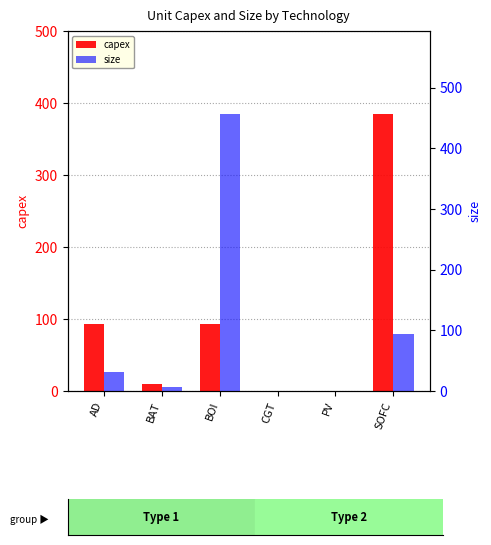

What is the difference between the maximum and minimum values in the capex series?

385.1